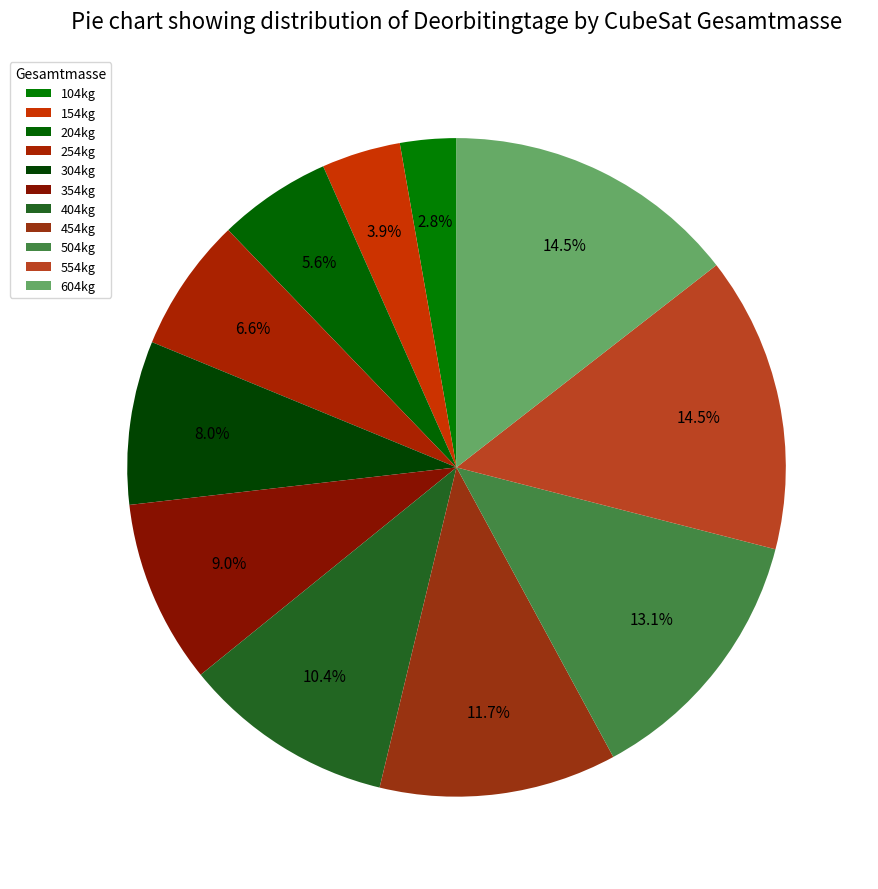

What percentage is NOT represented by 354kg?

91.0%